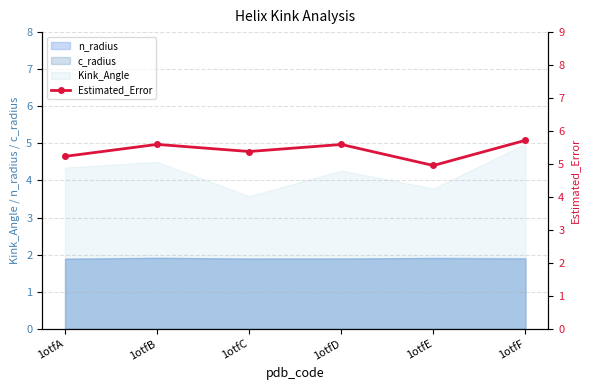

What is the difference between the maximum and minimum values?

0.8